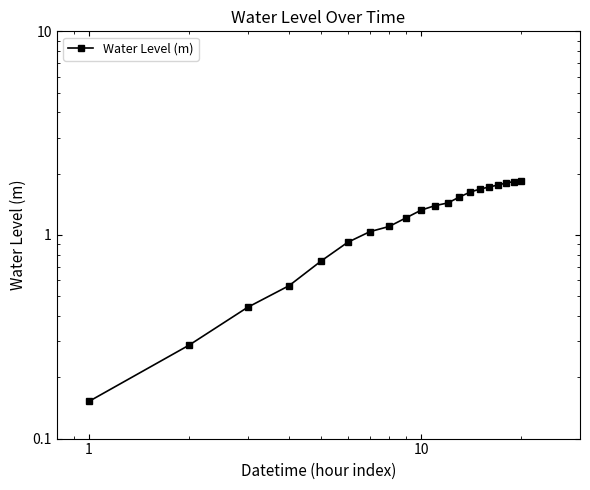

What is the greatest value displayed?

1.9